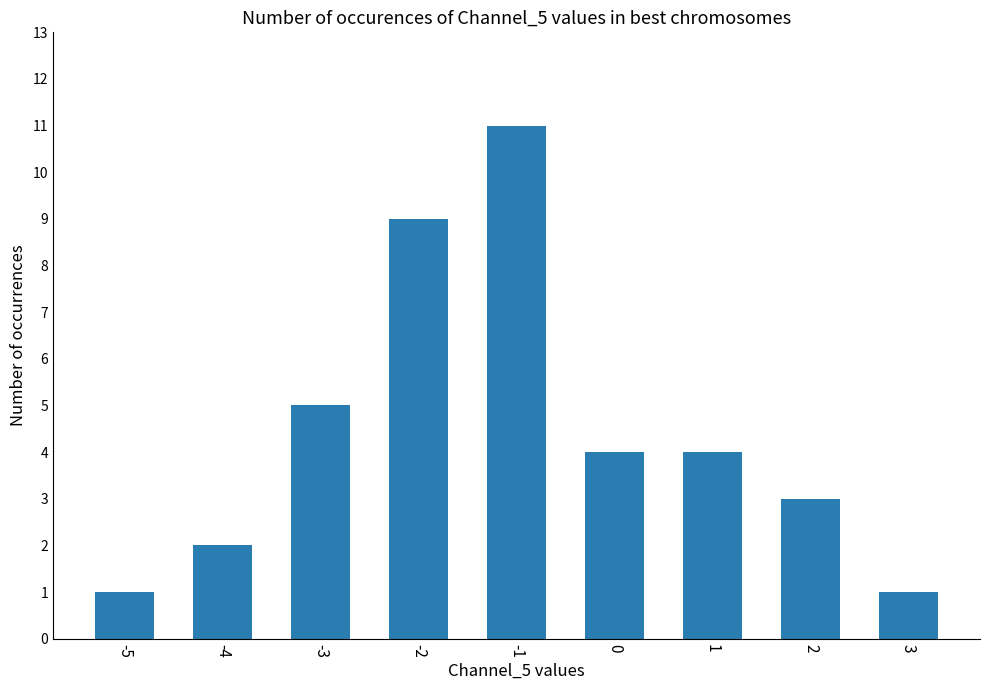

What is the difference between the maximum and second lowest values?

10